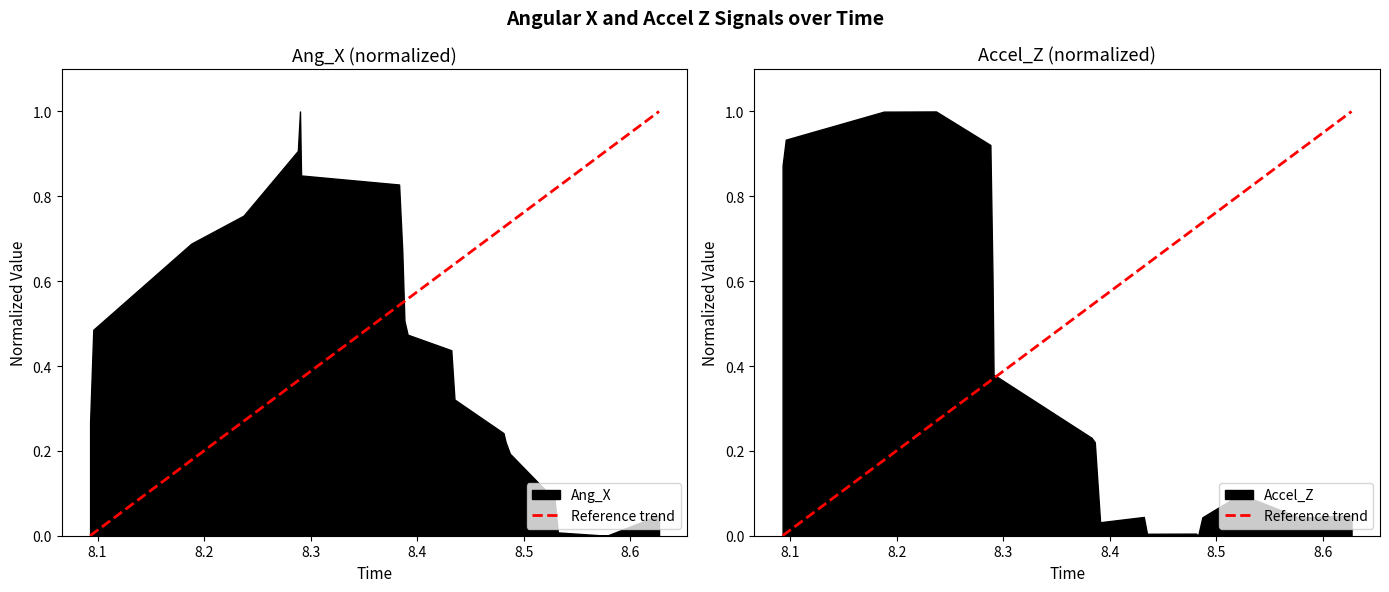

The value at 8.1 is 1. True or false?

False